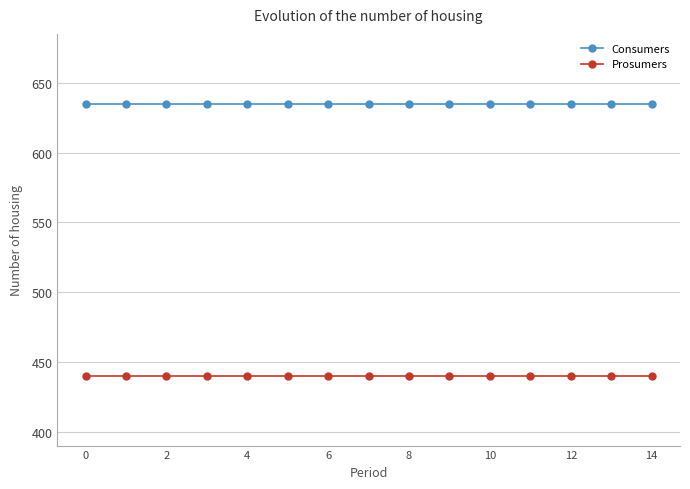

What is the maximum value shown in the chart?

635